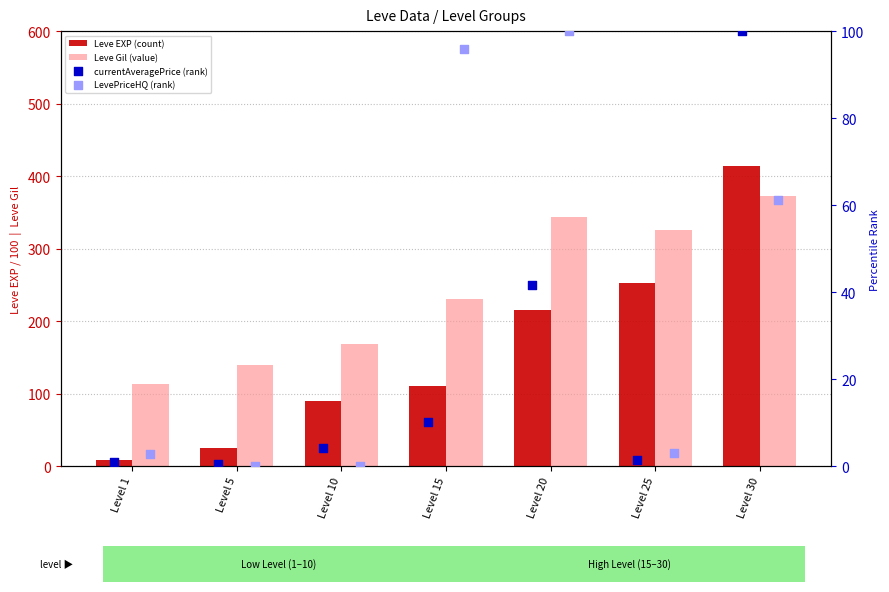

Which series contains the highest Y value?

Leve EXP (count)